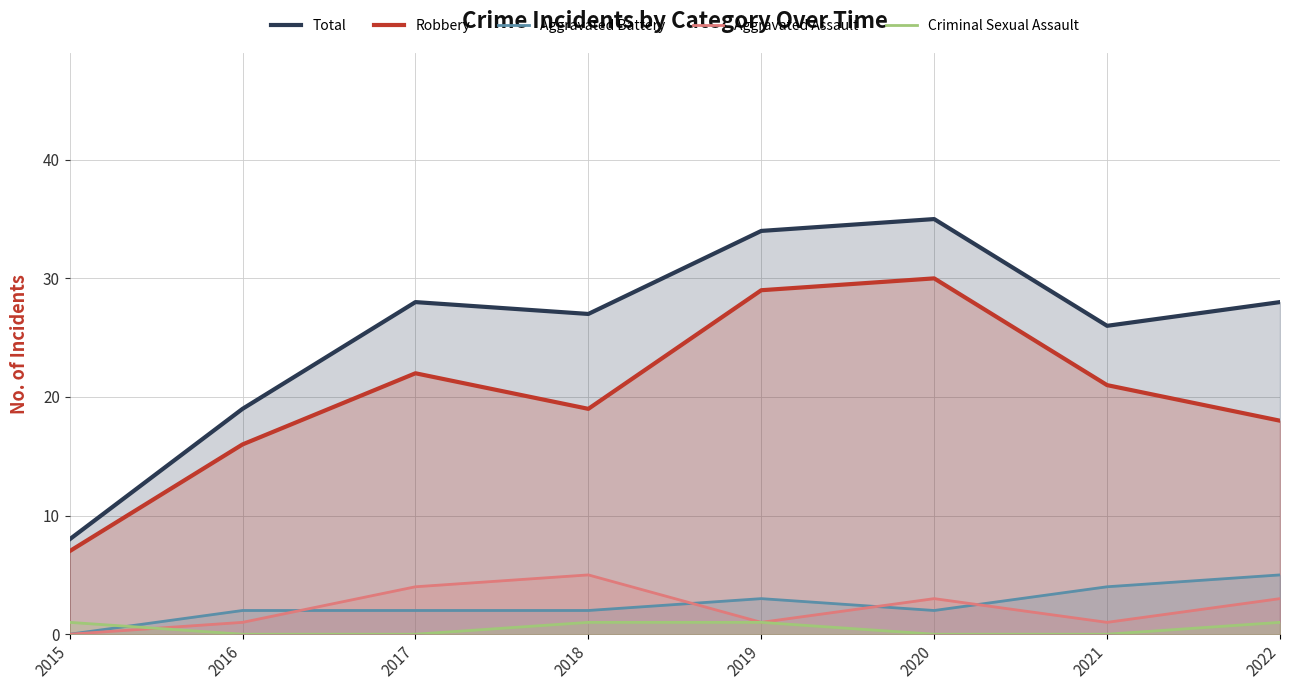

What is the difference between the maximum and minimum values in the Criminal Sexual Assault series?

1